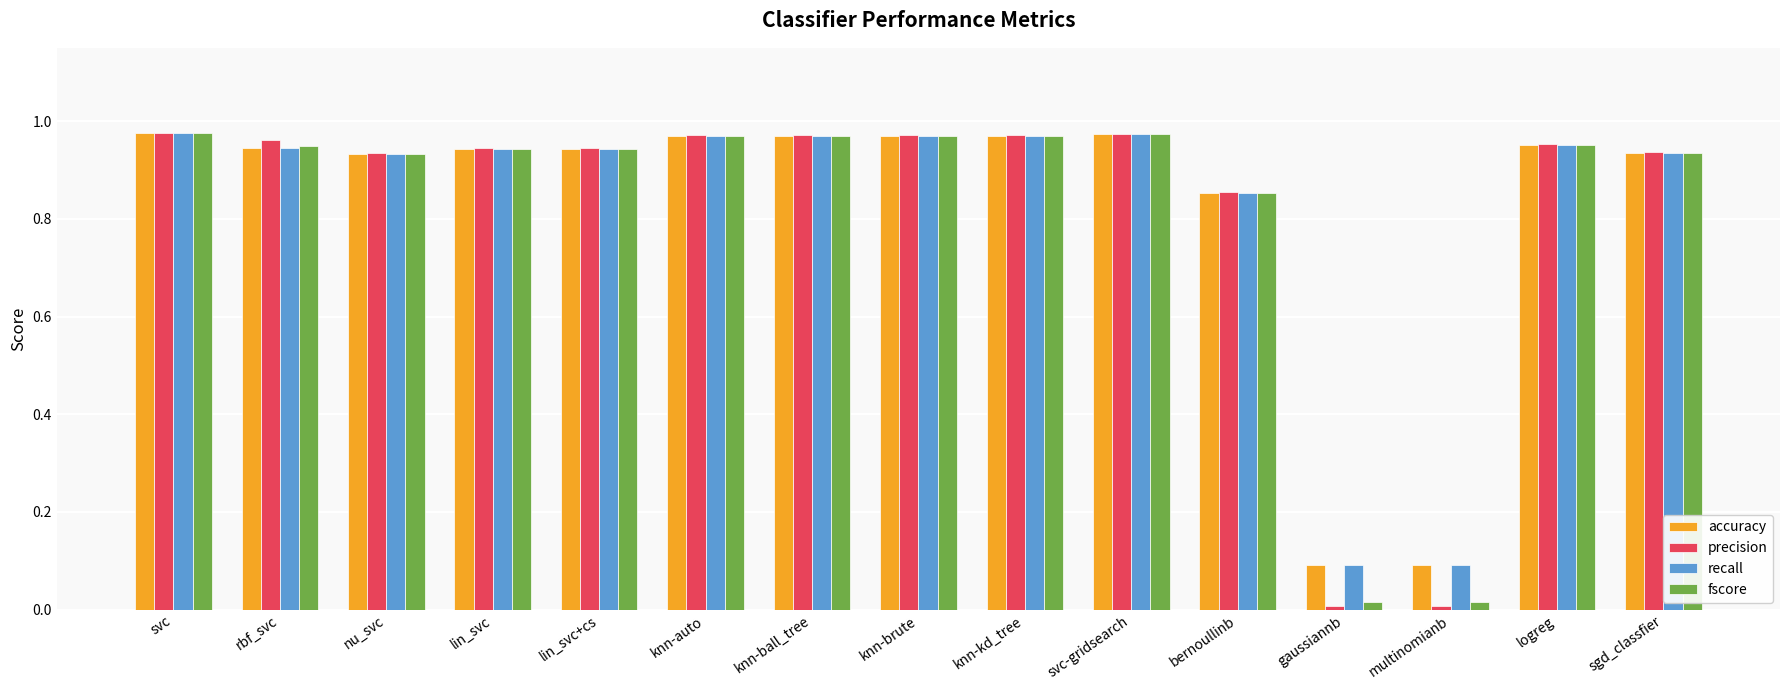

What is the sum of the precision values at rbf_svc and lin_svc+cs?

1.9